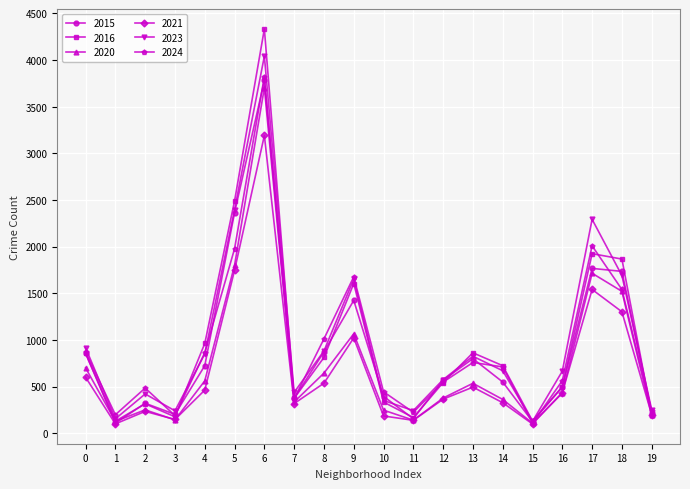

How many lines are shown in the chart?

6